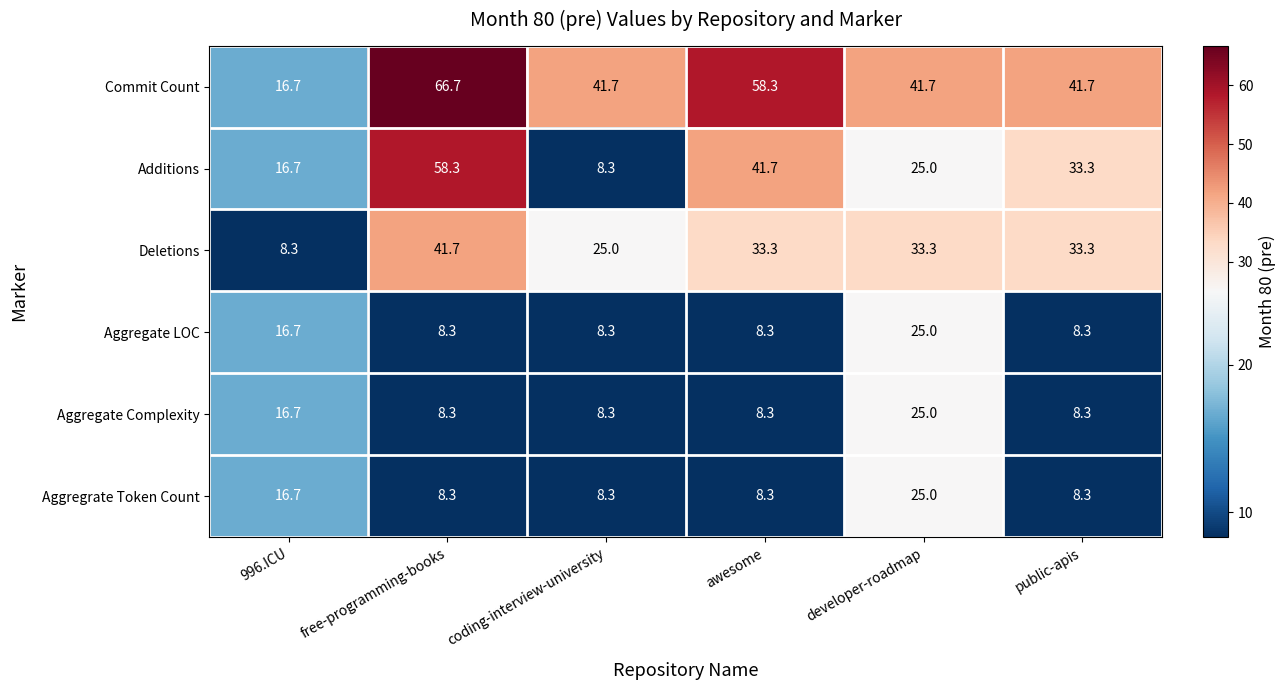

What is the sum of the Deletions values at public-apis and free-programming-books?

75.0